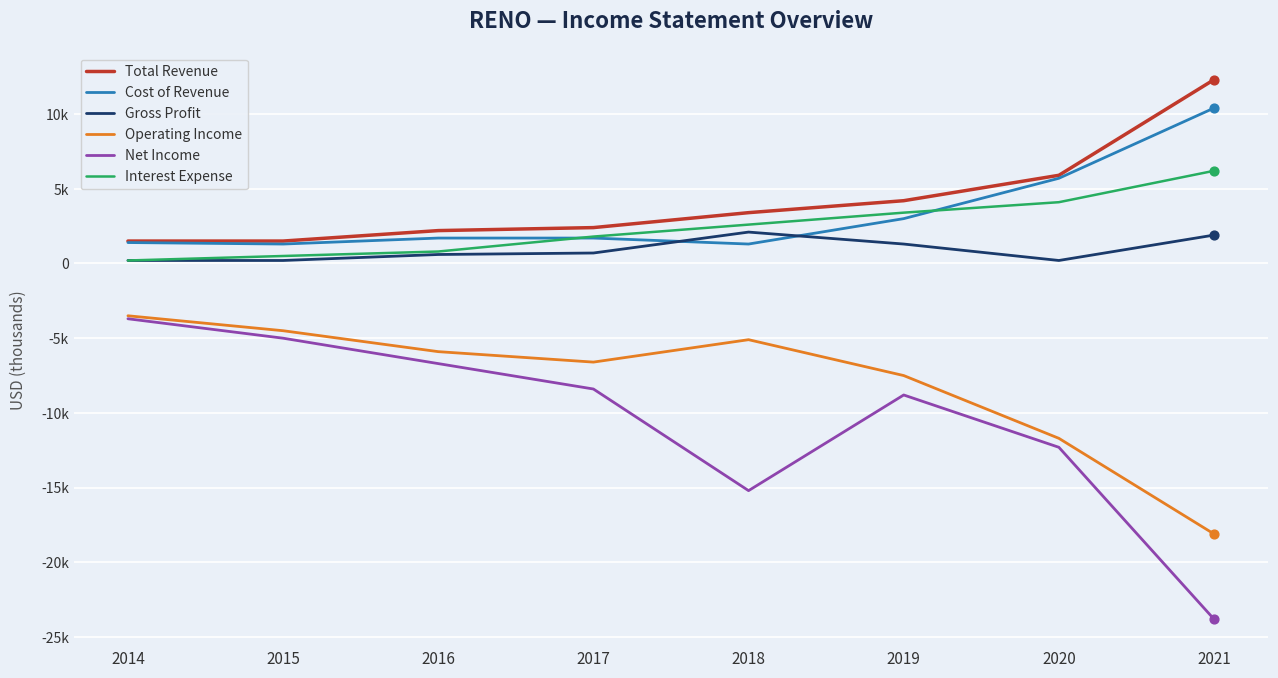

Is the value of Gross Profit at 2018 greater than the value of Operating Income at 2020?

Yes